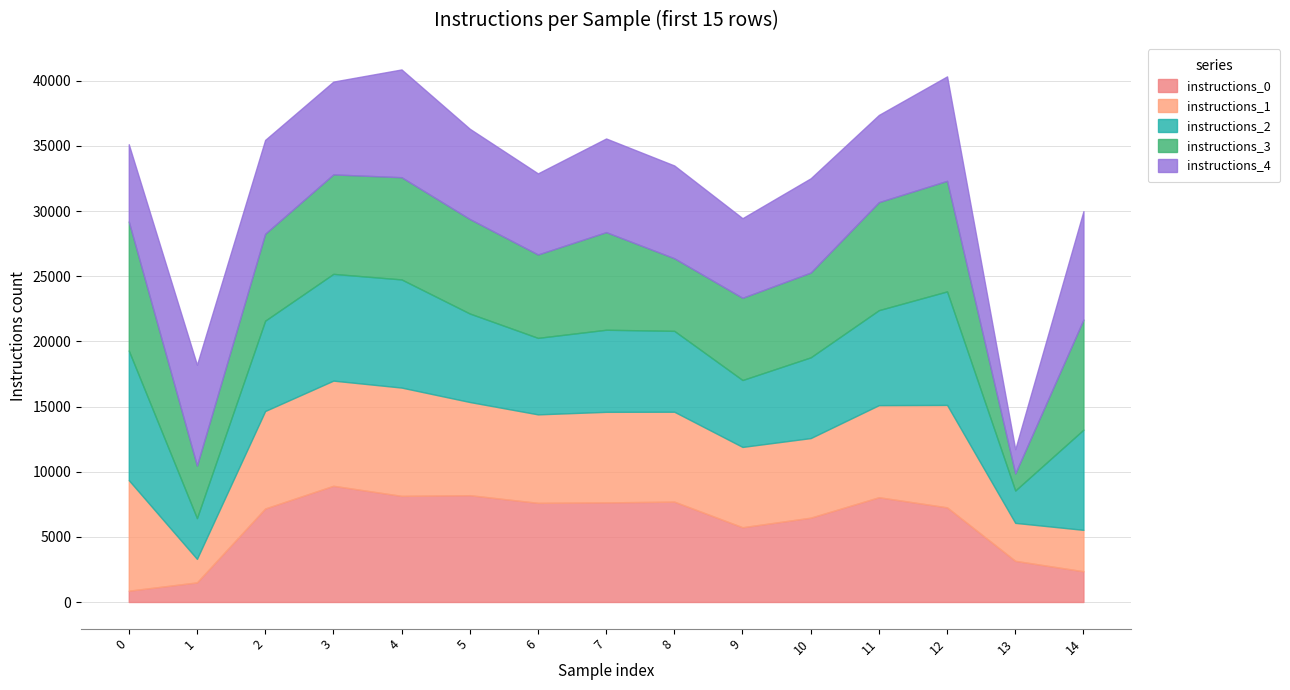

How many data points does each series have?

15